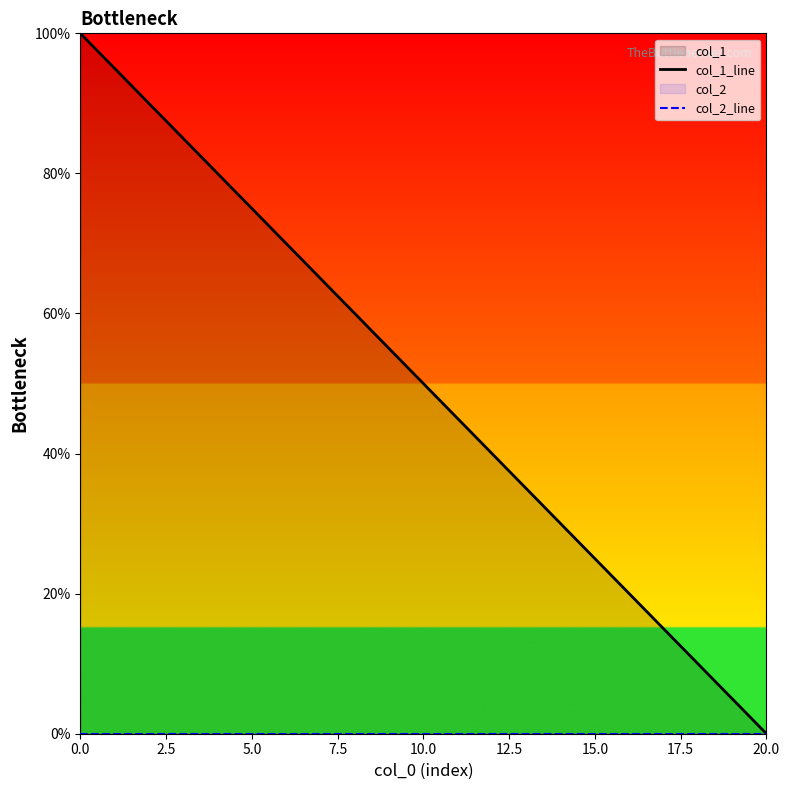

What is the maximum value shown in the chart?

100.0